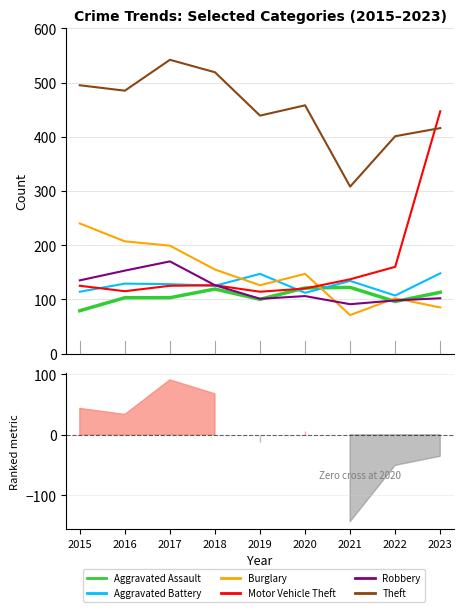

True or false: Burglary has a value of 275 at 2017.

False